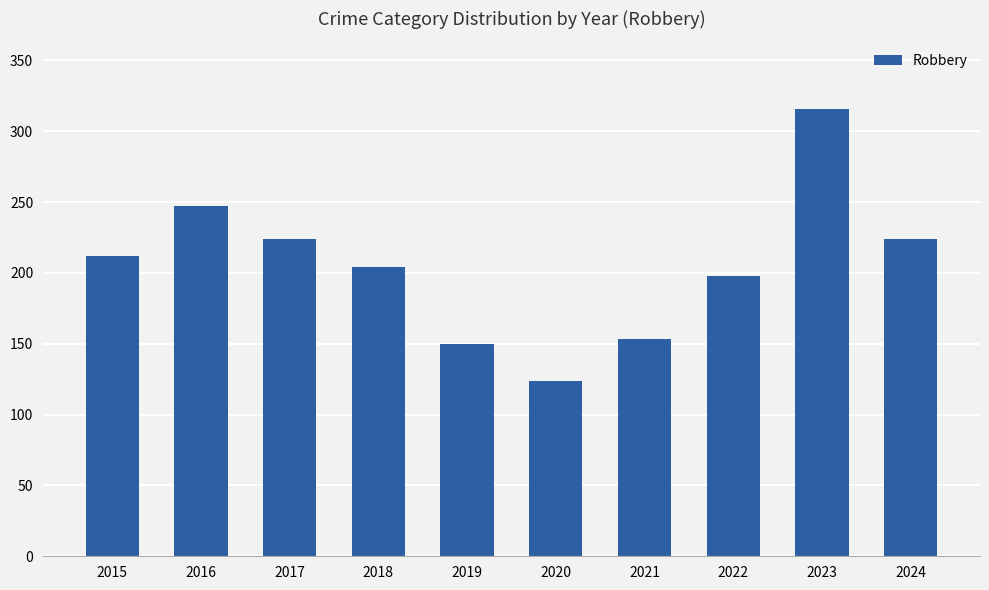

What is the difference between the maximum and second lowest values?

166